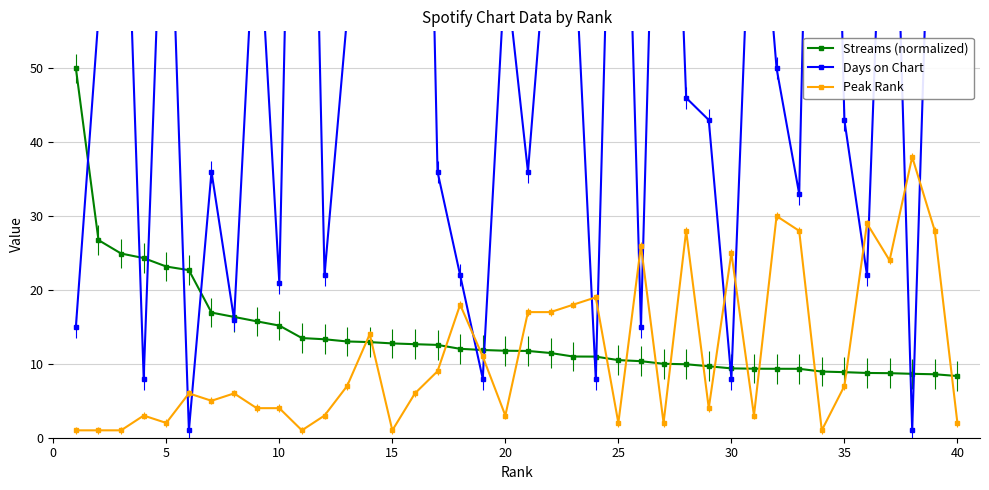

How many data points does each series have?

40